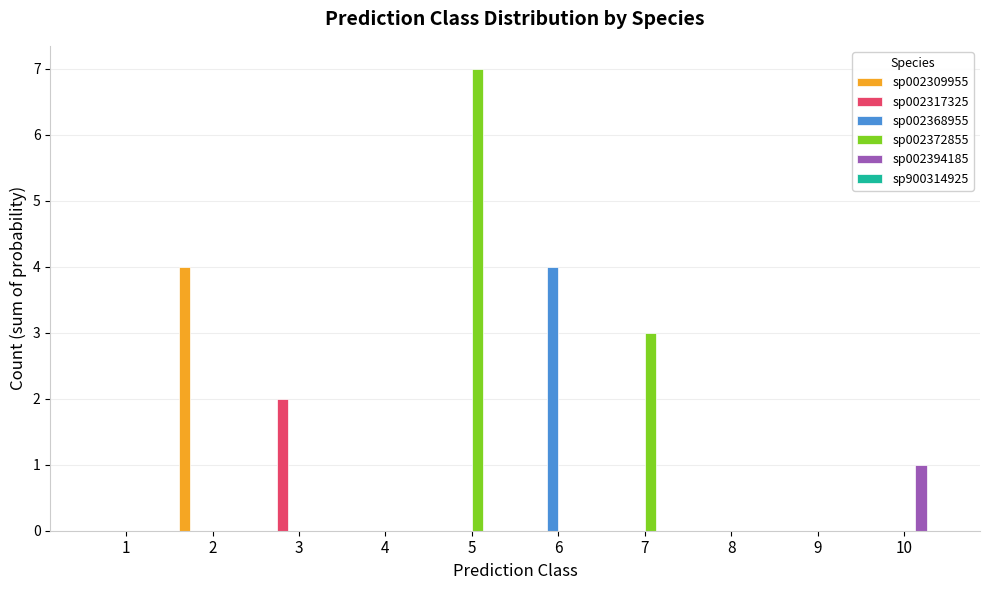

The sp002317325 series shows 0 at 9. True or false?

True